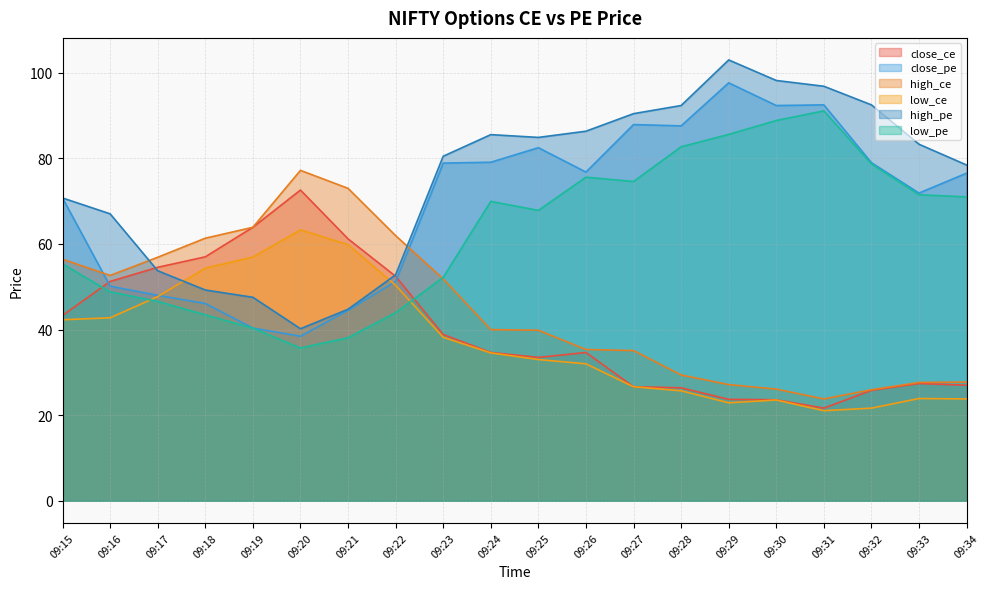

True or false: low_ce has a value of 54.4 at 09:18.

True